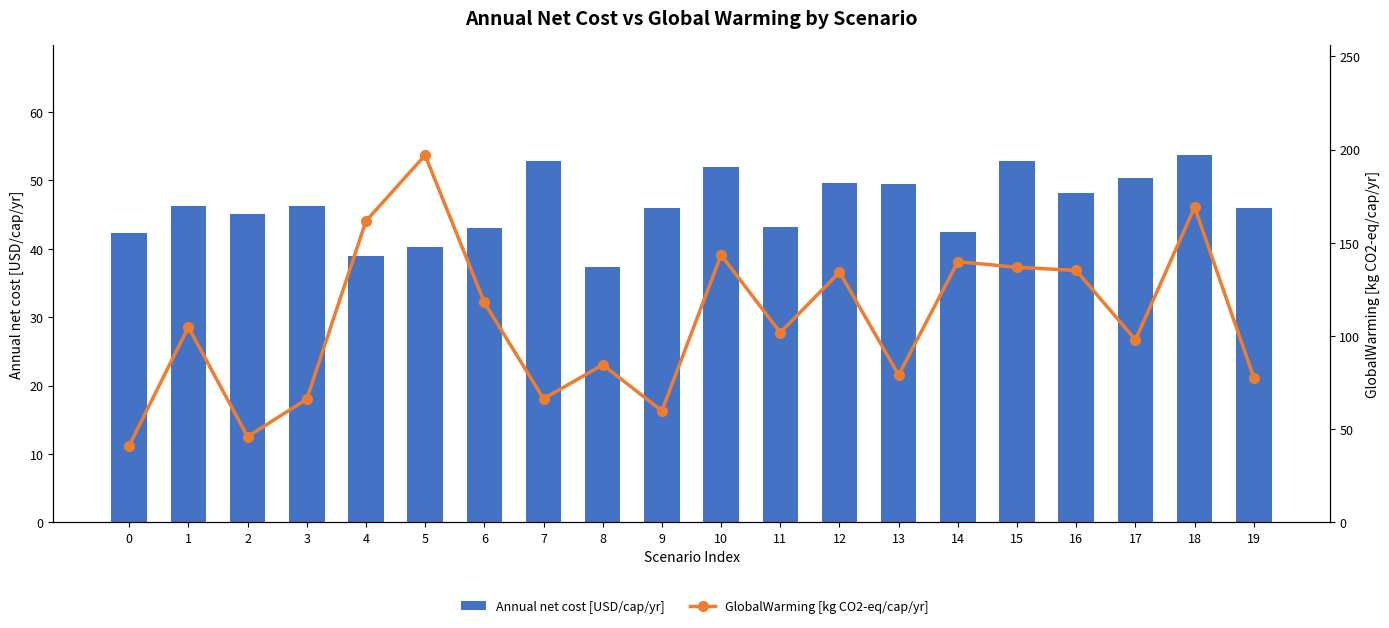

Which series has the largest range (max minus min)?

GlobalWarming [kg CO2-eq/cap/yr]